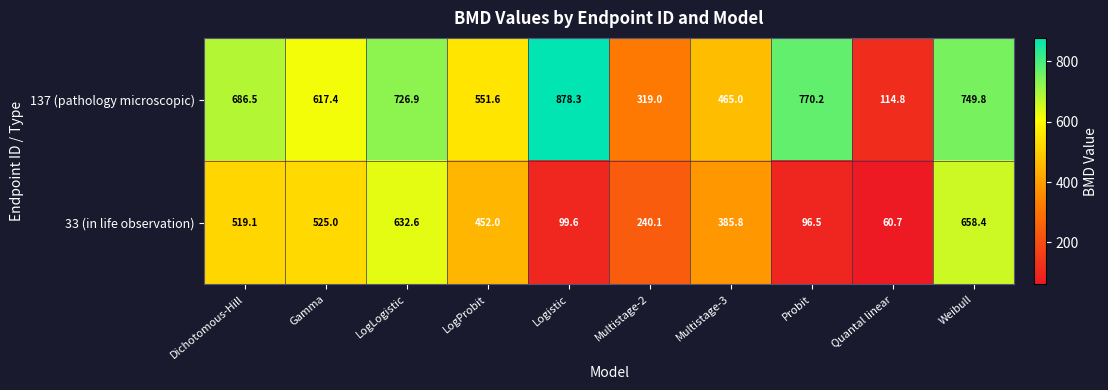

What value does the 33 (in life observation) series have at Logistic?

99.6